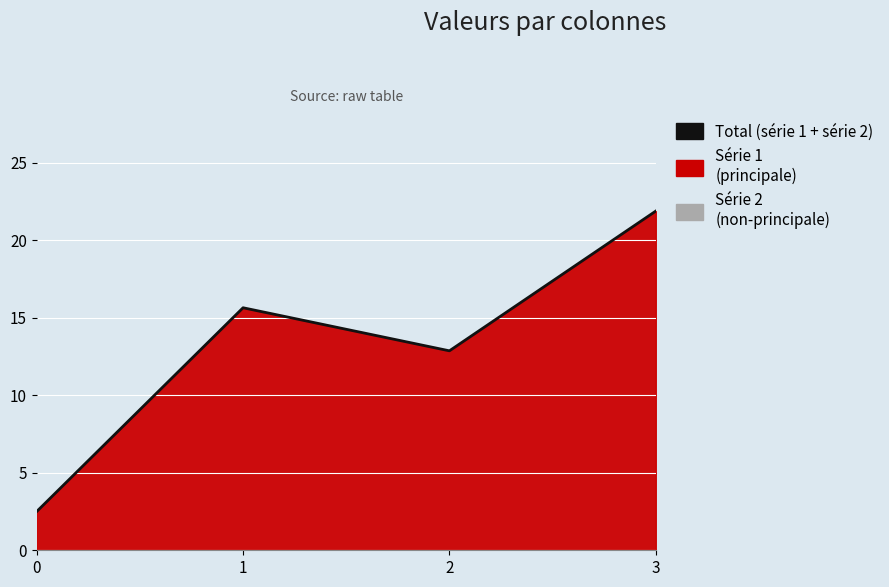

The value at 0 is 2.5. True or false?

True